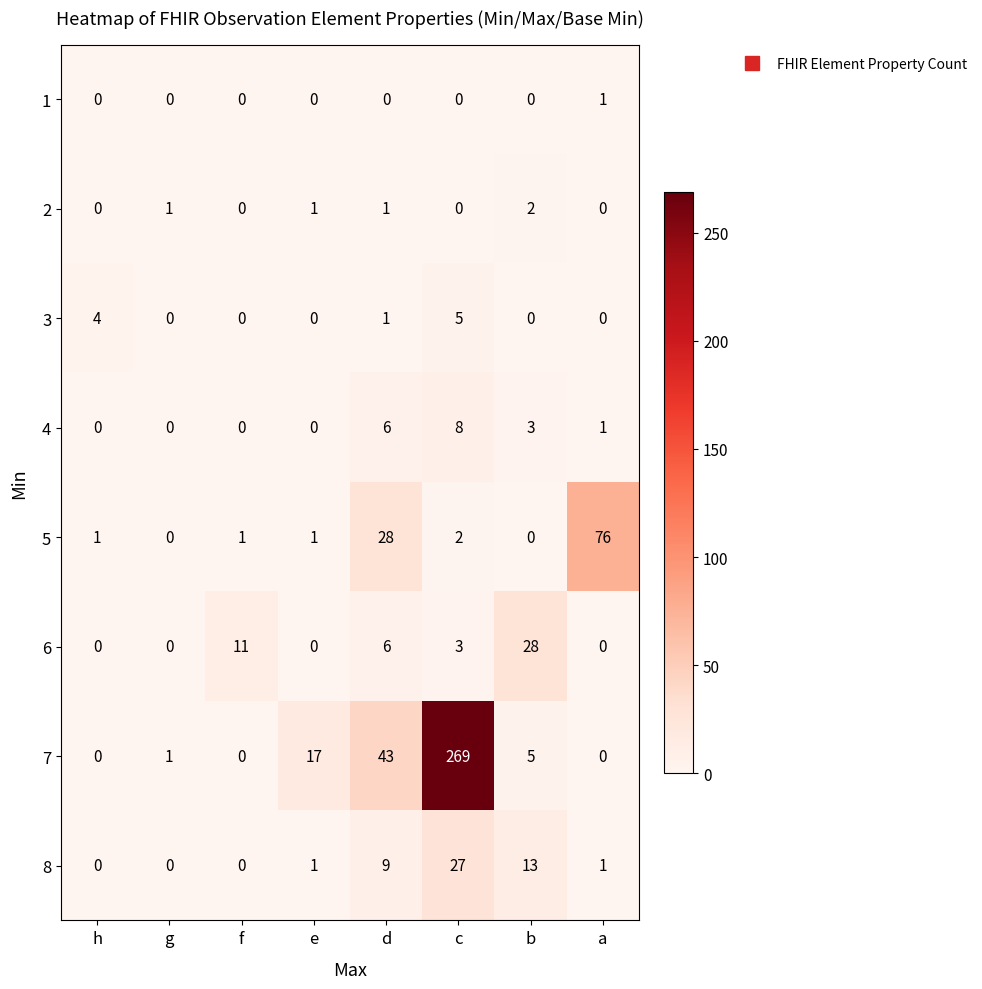

Is it true that 2 equals 1 at d?

True